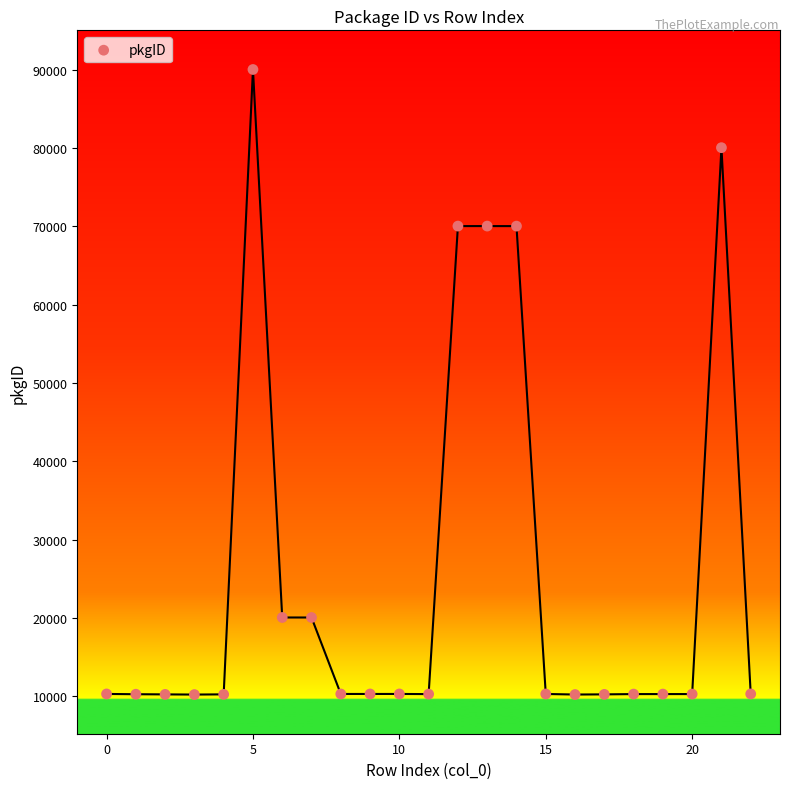

What is the range of Y values (max minus min)?

79817